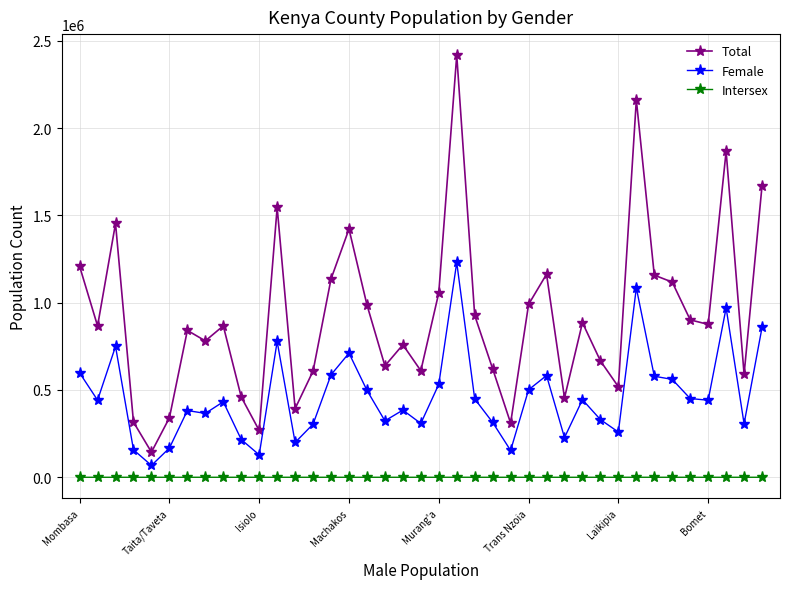

True or false: Total has more than 0 points higher than both neighbors.

True